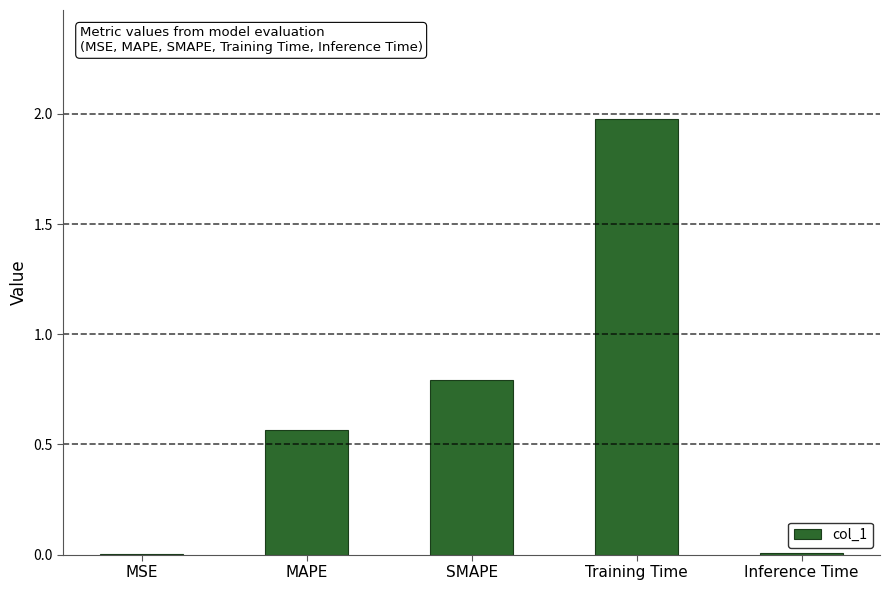

What is the sum of all values?

3.3